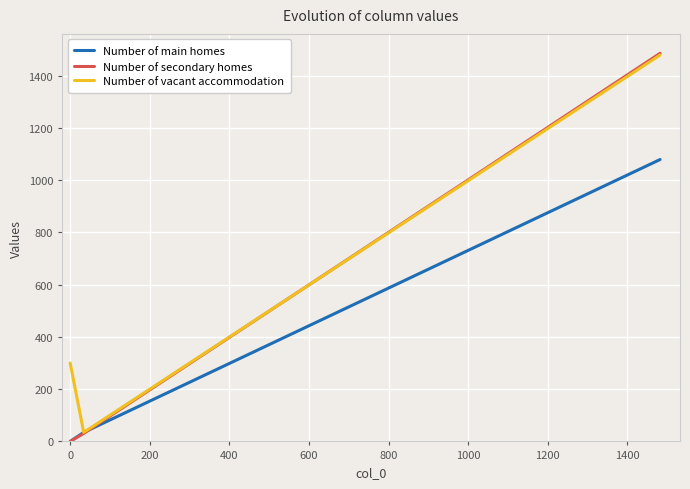

Which series has the largest total across all categories?

Number of vacant accommodation